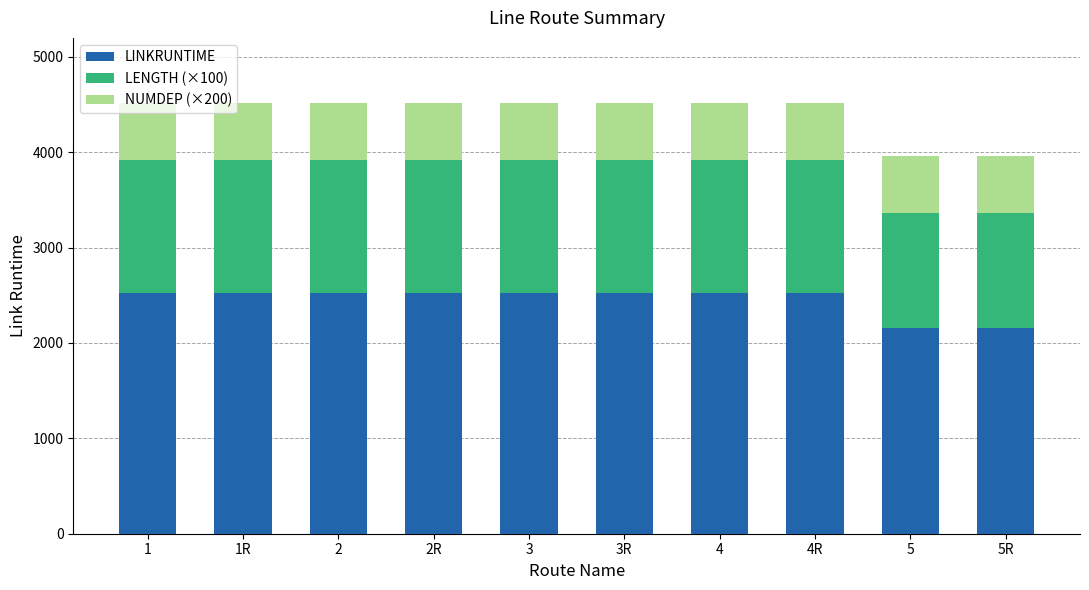

How many categories are shown in the chart?

10